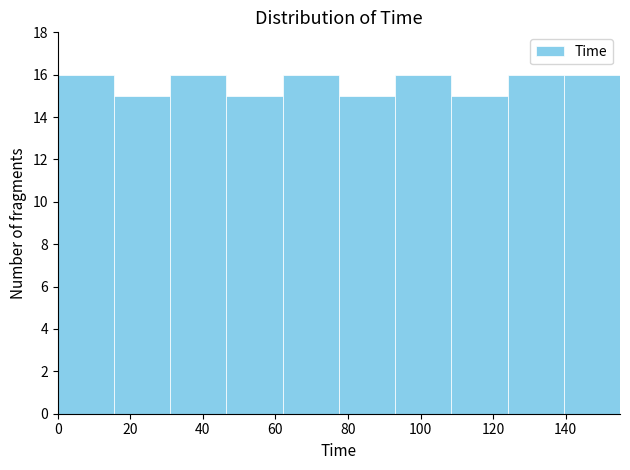

Reading left to right, transcribe this chart: for each bar, give the range it covers on the x-axis and its height. Neither the bar edges nor the heights are printed on the chart, so give them approximately, as read against the axes.

0.0 to 15.5: 16
15.5 to 31.0: 15
31.0 to 46.5: 16
46.5 to 62.0: 15
62.0 to 77.5: 16
77.5 to 93.0: 15
93.0 to 108.5: 16
108.5 to 124.0: 15
124.0 to 139.5: 16
139.5 to 155.0: 16